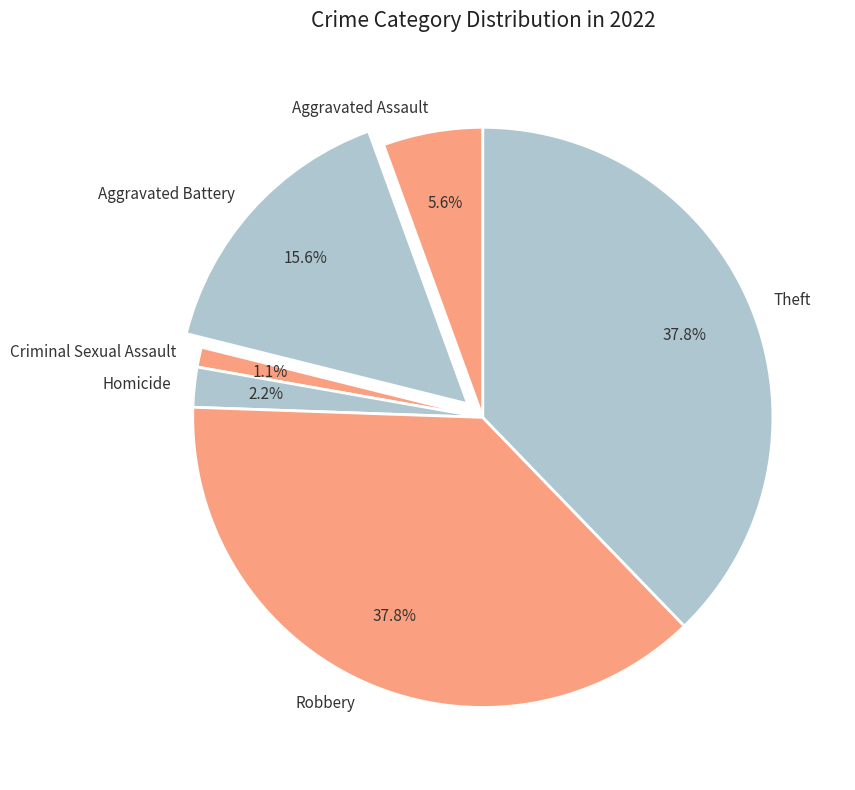

Does Theft represent more than half of the total?

No